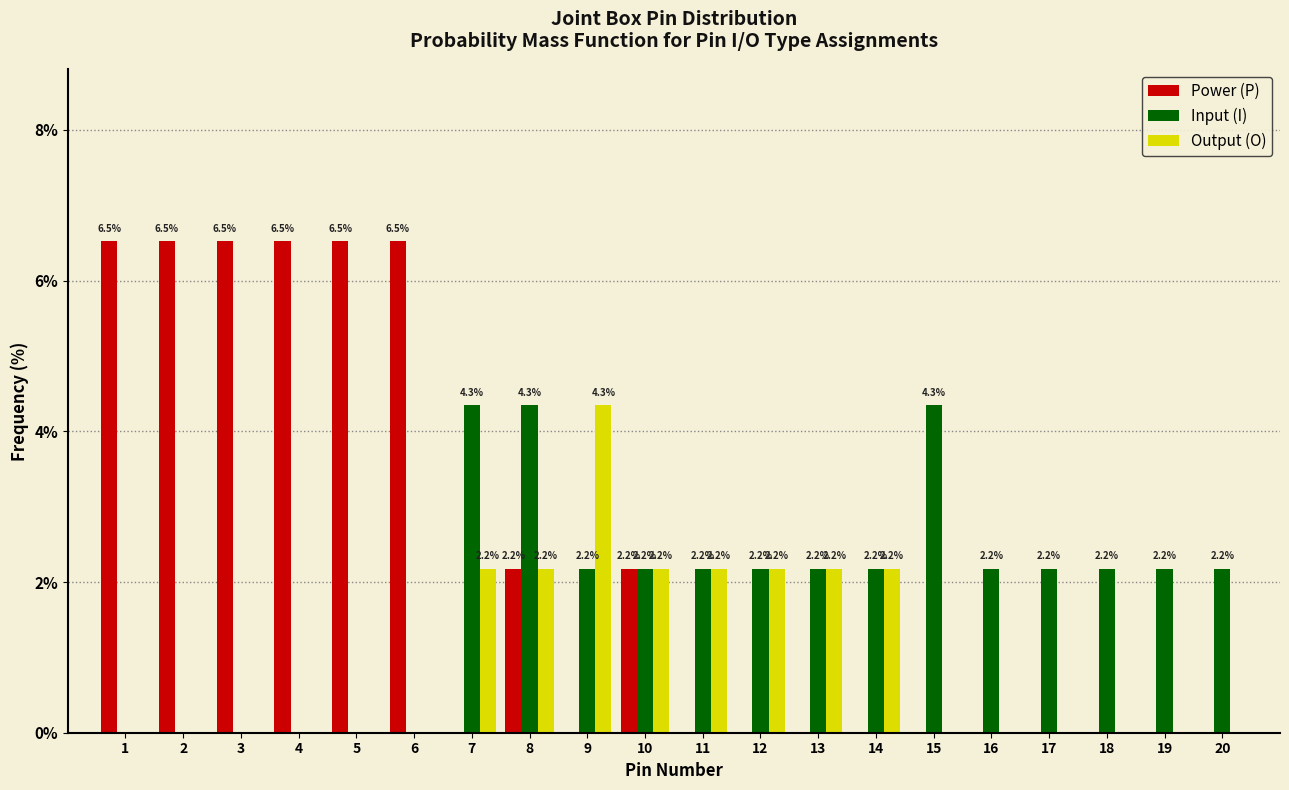

Reading left to right, list all the values displayed in this chart.

Power (P): 1=6.5	2=6.5	3=6.5	4=6.5	5=6.5	6=6.5	7=0.0	8=2.2	9=0.0	10=2.2	11=0.0	12=0.0	13=0.0	14=0.0	15=0.0	16=0.0	17=0.0	18=0.0	19=0.0	20=0.0
Input (I): 1=0.0	2=0.0	3=0.0	4=0.0	5=0.0	6=0.0	7=4.3	8=4.3	9=2.2	10=2.2	11=2.2	12=2.2	13=2.2	14=2.2	15=4.3	16=2.2	17=2.2	18=2.2	19=2.2	20=2.2
Output (O): 1=0.0	2=0.0	3=0.0	4=0.0	5=0.0	6=0.0	7=2.2	8=2.2	9=4.3	10=2.2	11=2.2	12=2.2	13=2.2	14=2.2	15=0.0	16=0.0	17=0.0	18=0.0	19=0.0	20=0.0